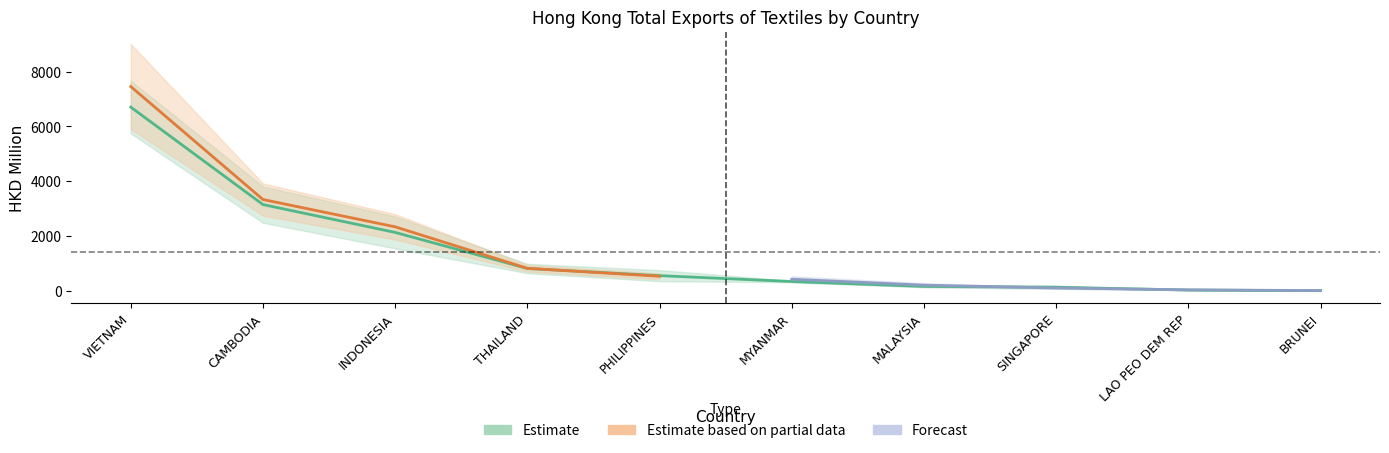

After their last crossing, which series has the higher values: Forecast or Estimate?

Forecast